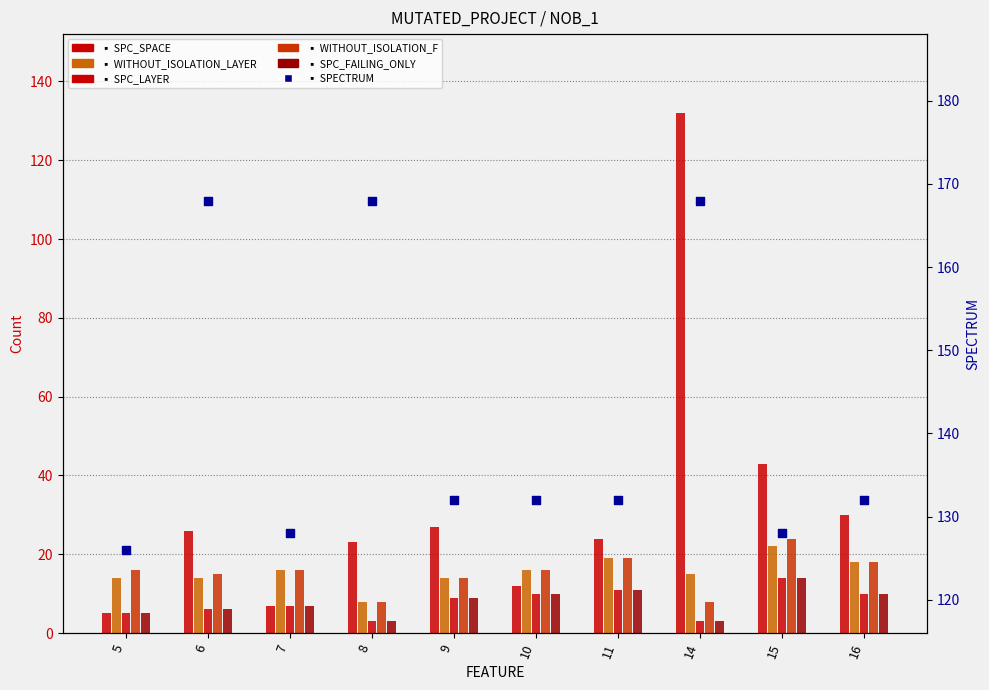

At which category is the sum across all series the highest?

14